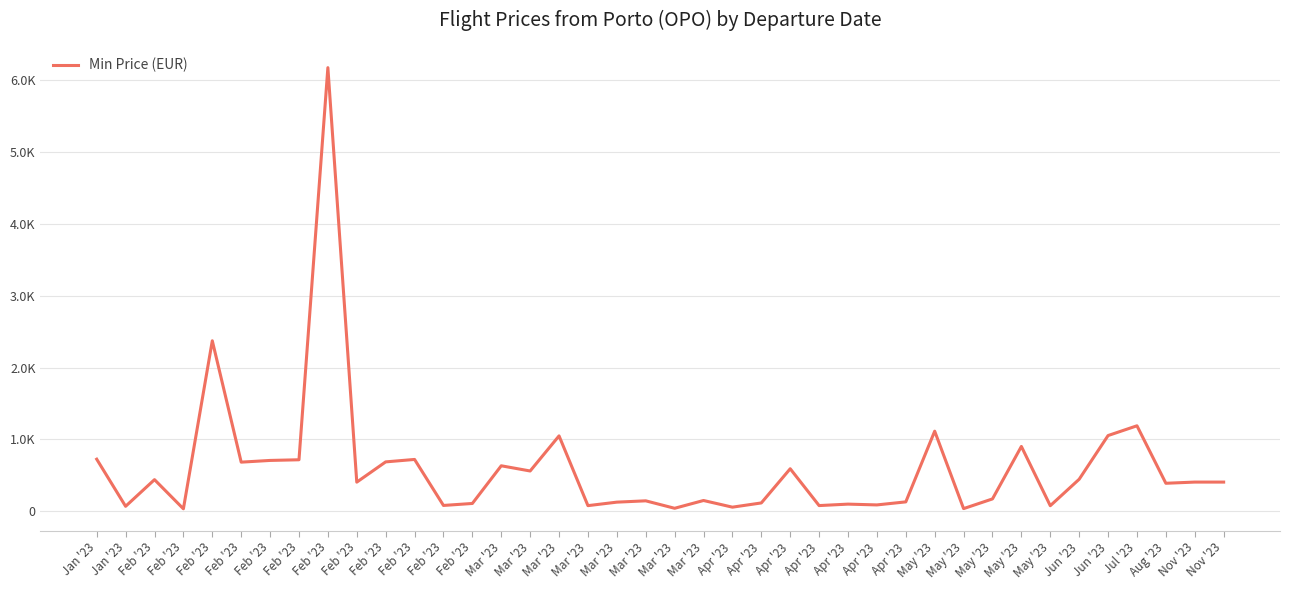

True or false: the data shows 1188.1 at Jul '23.

True